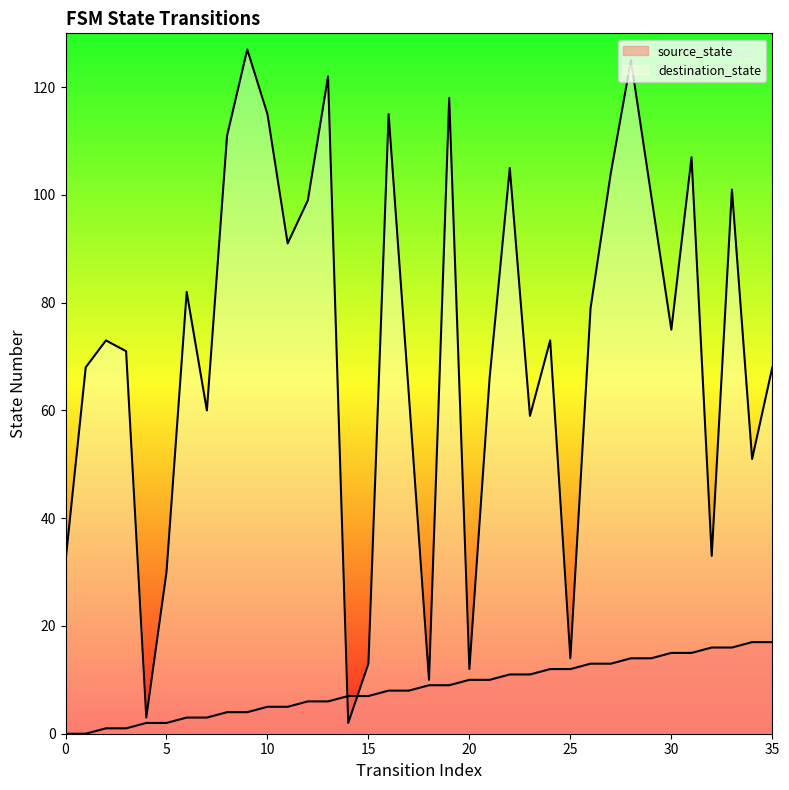

At how many categories does at least one series exceed 33?

27